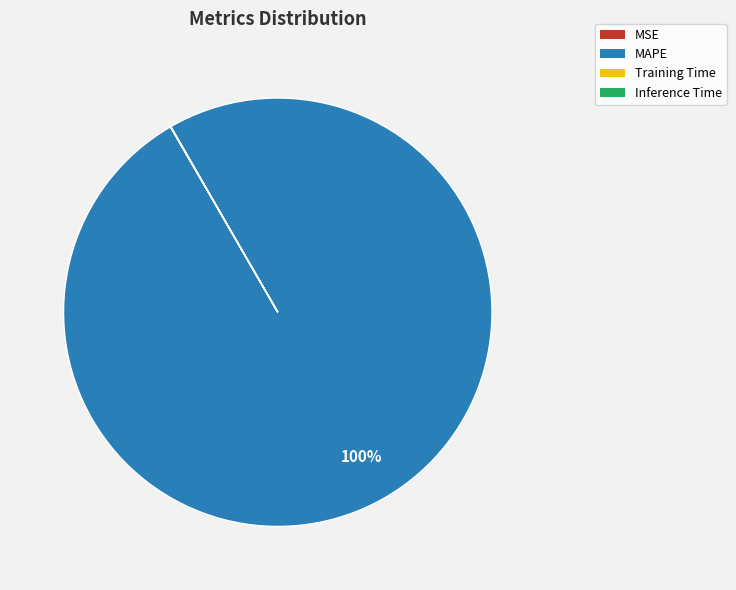

To the nearest percent, what is the difference between the largest and smallest slice percentages?

100%